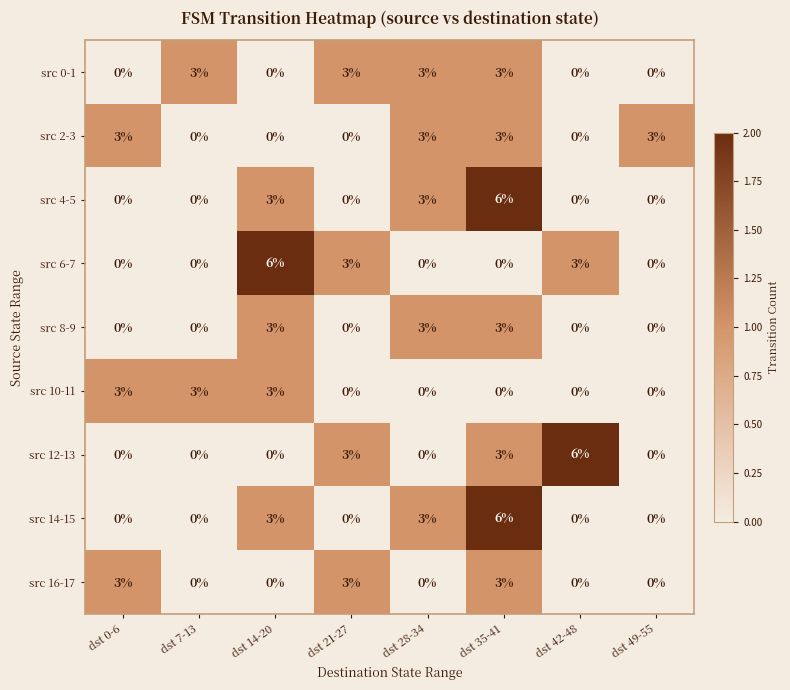

What is the total value across all series at dst 49-55?

3